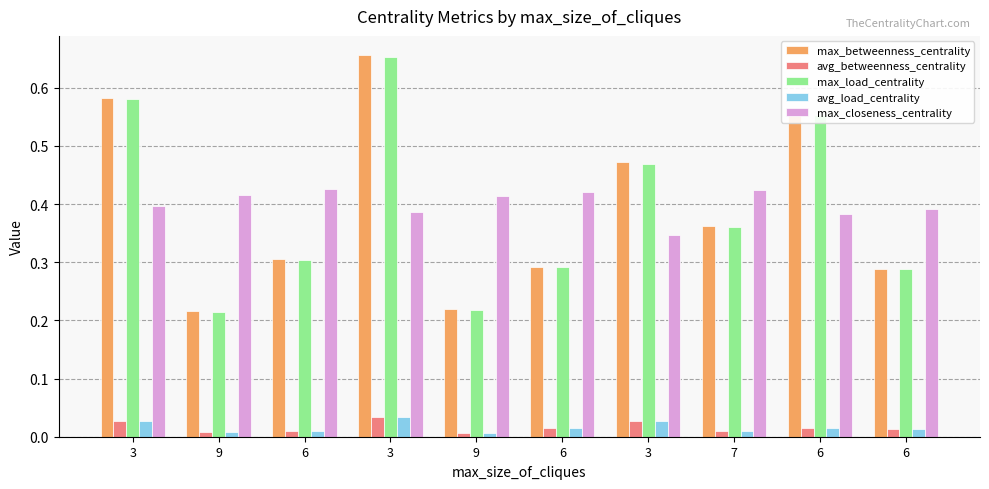

What are all the series names shown in the legend?

max_betweenness_centrality, avg_betweenness_centrality, max_load_centrality, avg_load_centrality, max_closeness_centrality